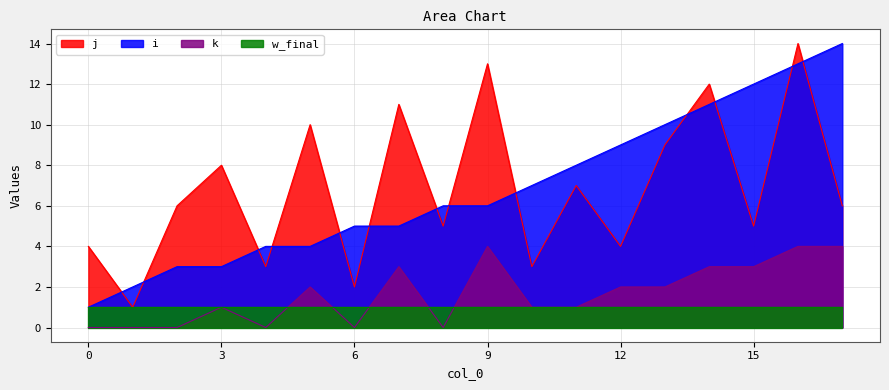

How many data points in k are above 2?

6